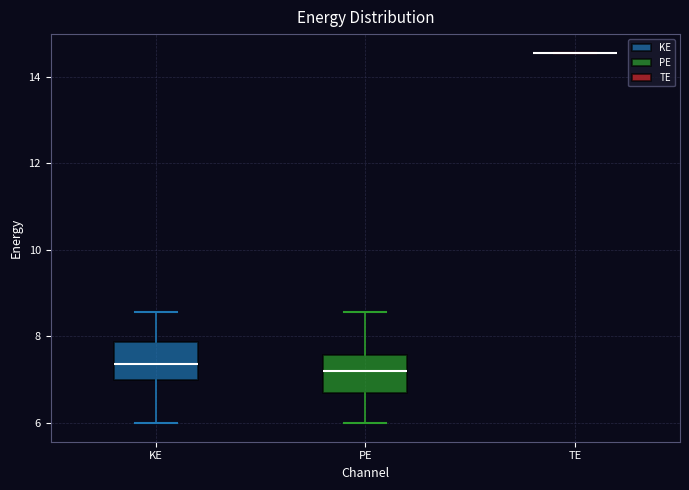

Reading left to right, transcribe this box plot: for each box, give where its median line is, the range the box spans, and where its two whiskers end, as read against the y-axis. The values are not printed on the chart, so give them approximately, as read against the axis.

KE: median 7.4, box 7.0 to 7.8, whiskers 6.0 to 8.6
PE: median 7.2, box 6.6 to 7.6, whiskers 6.0 to 8.6
TE: box collapsed to a line at 14.6, whiskers 14.6 to 14.6